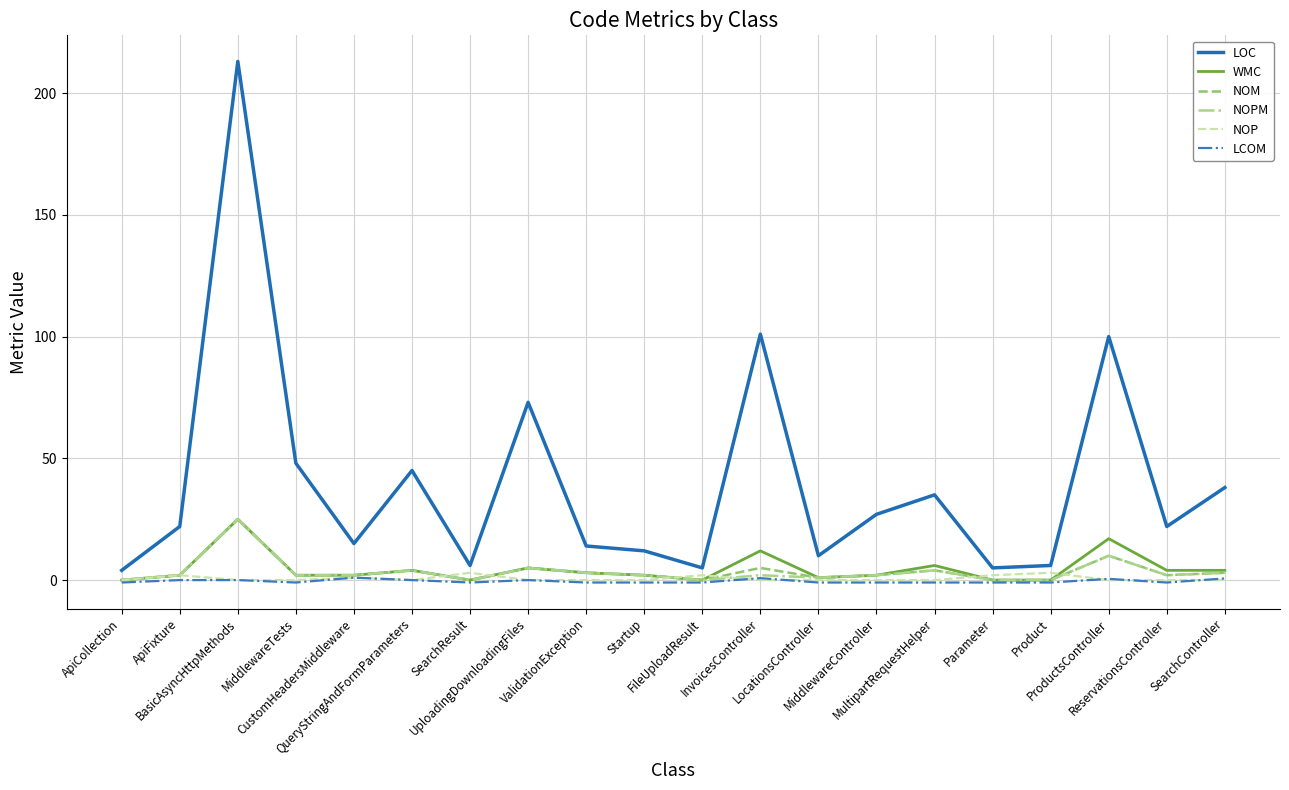

What is the difference between the maximum and minimum values in the WMC series?

25.0